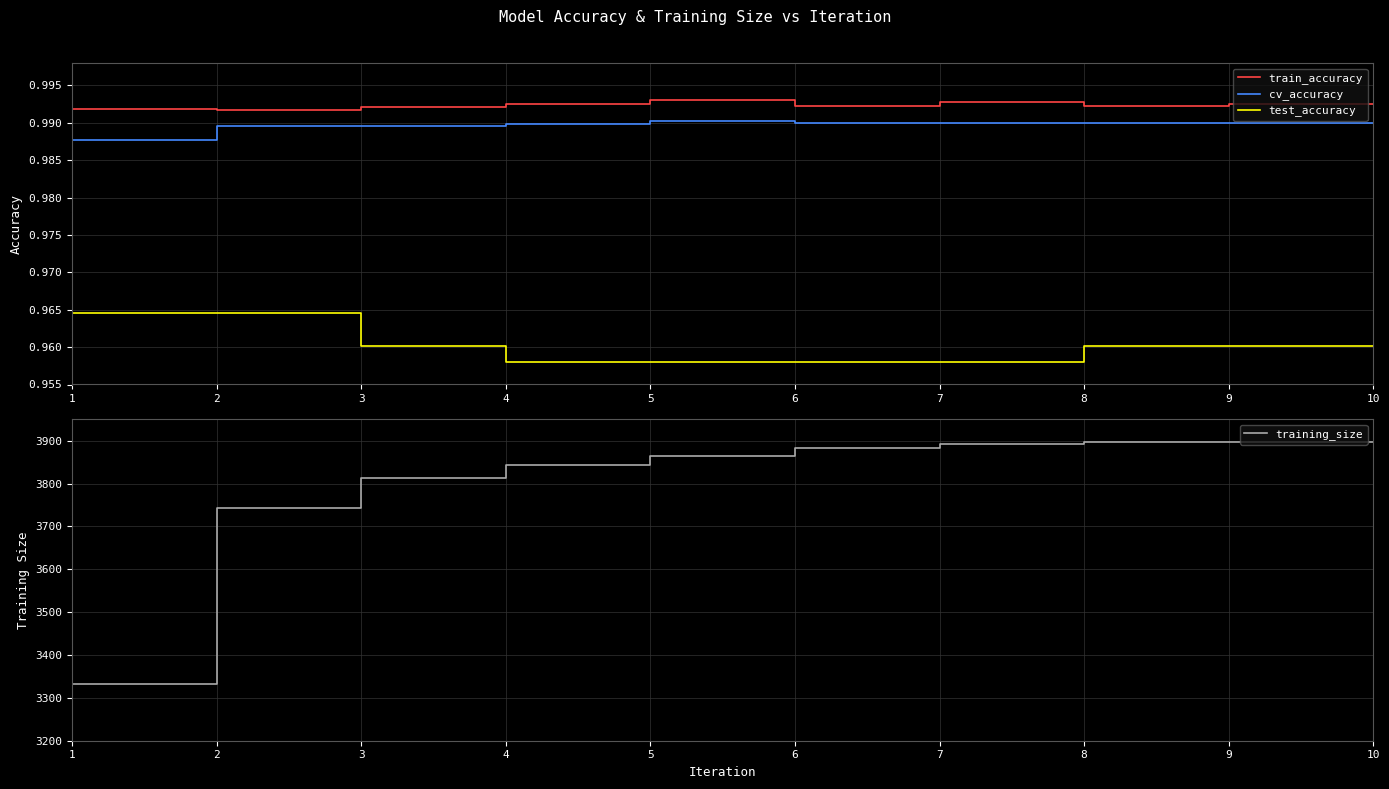

The train_accuracy series shows 1.0 at 5. True or false?

True